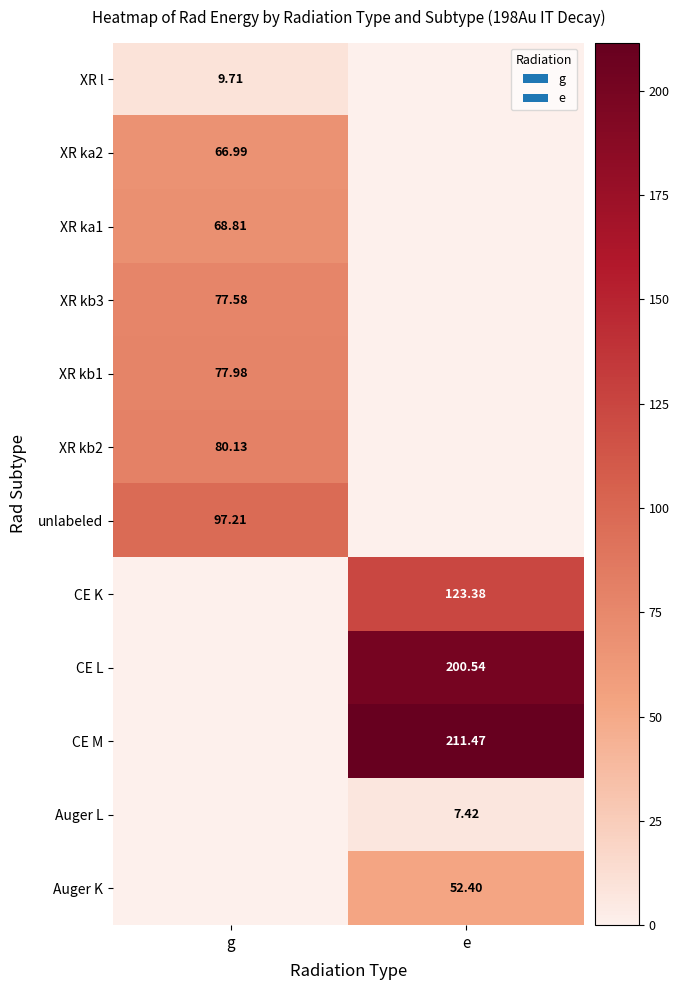

Is it true that XR kb2 equals 0.0 at e?

True